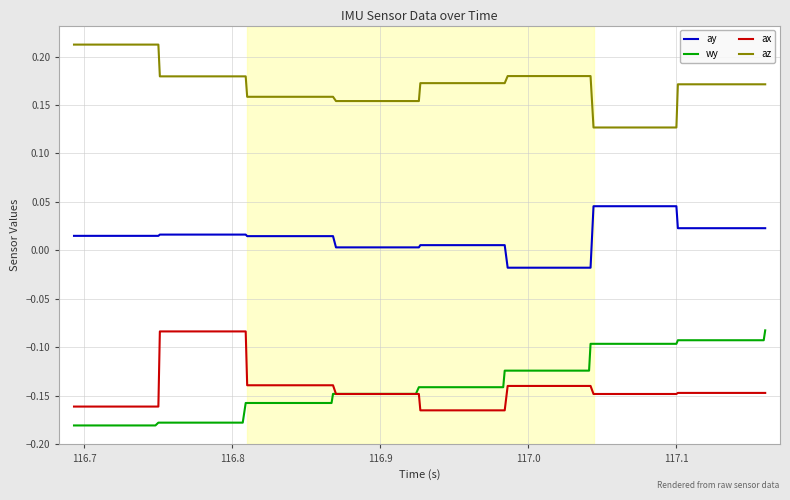

Which series has the largest total across all categories?

az